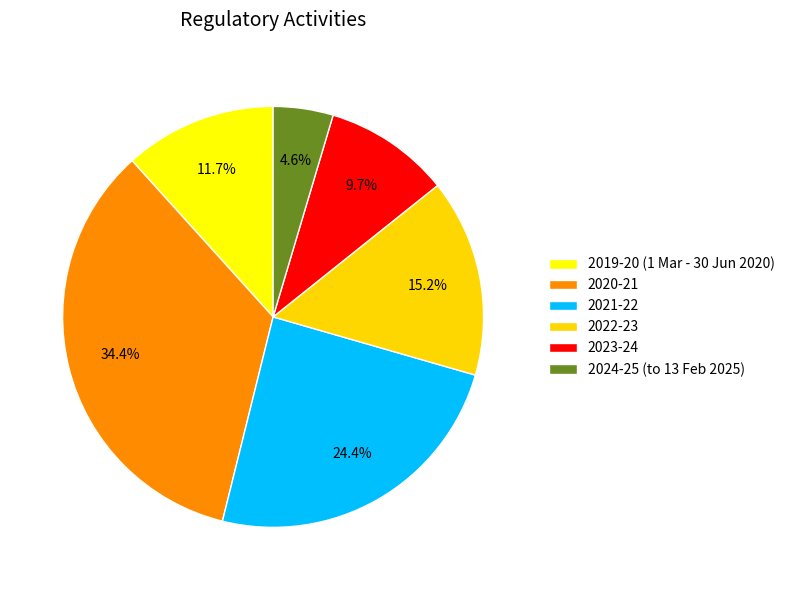

Between 2022-23 and 2021-22, which is larger?

2021-22